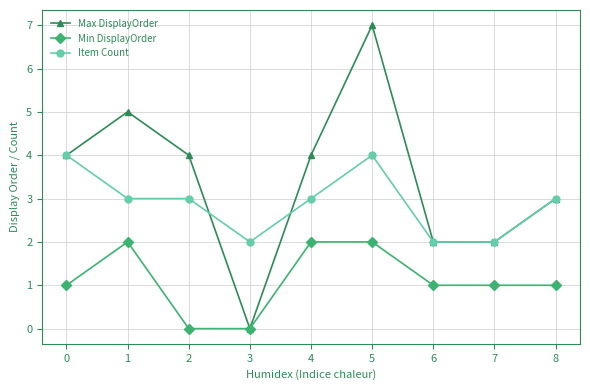

Is the value of Min DisplayOrder at 8 greater than the value of Max DisplayOrder at 0?

No